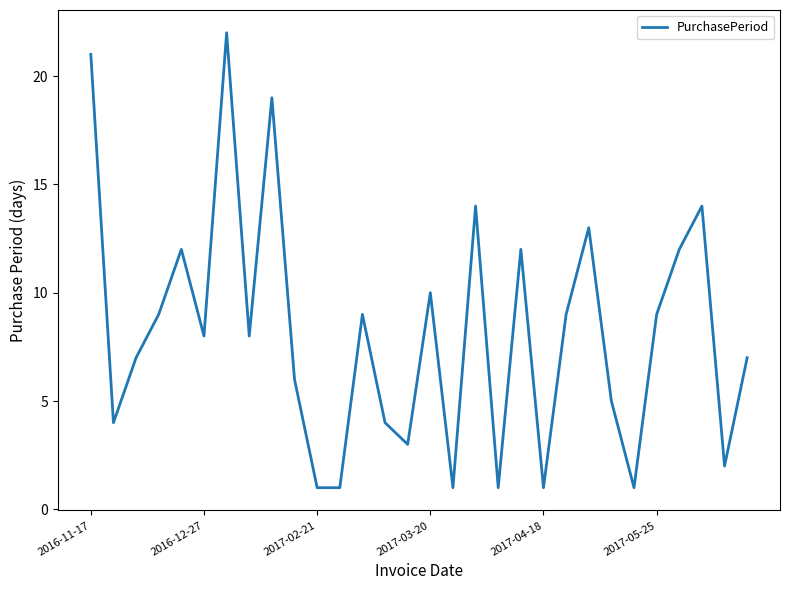

True or false: the data has more than 1 interior local peaks.

True